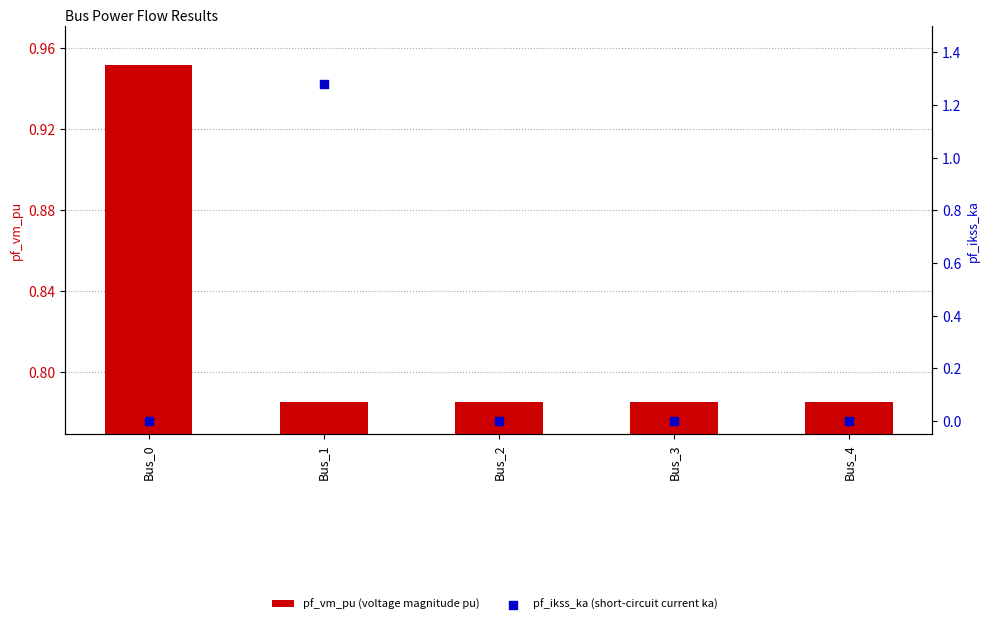

At which category is the sum across all series the highest?

Bus_1